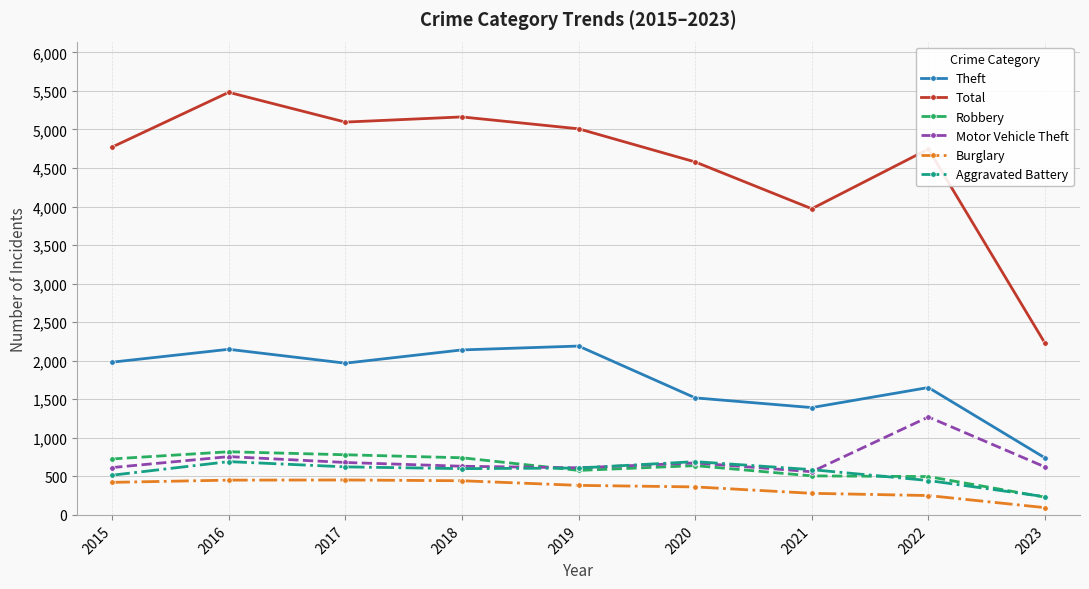

Which series has the largest total across all categories?

Total